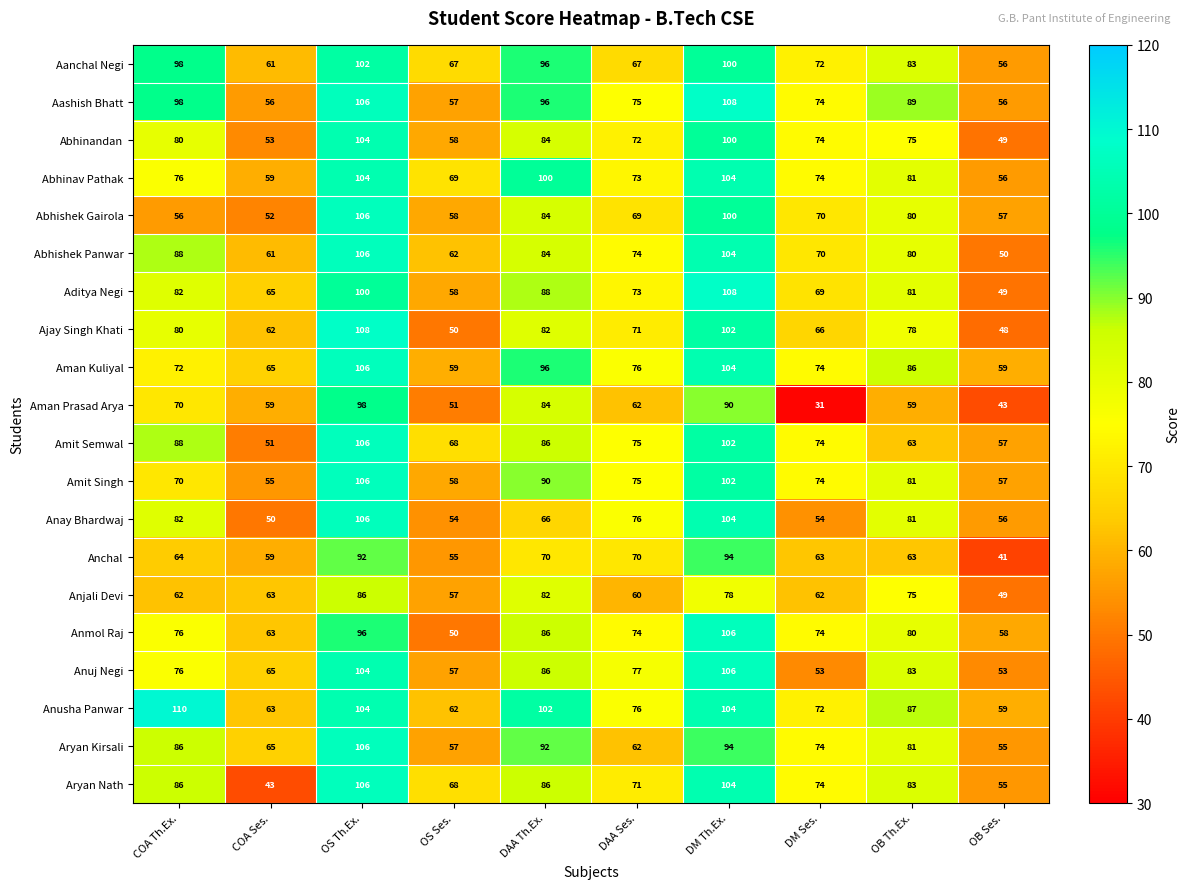

What is the difference between the Abhishek Panwar values at DM Ses. and OS Ses.?

8